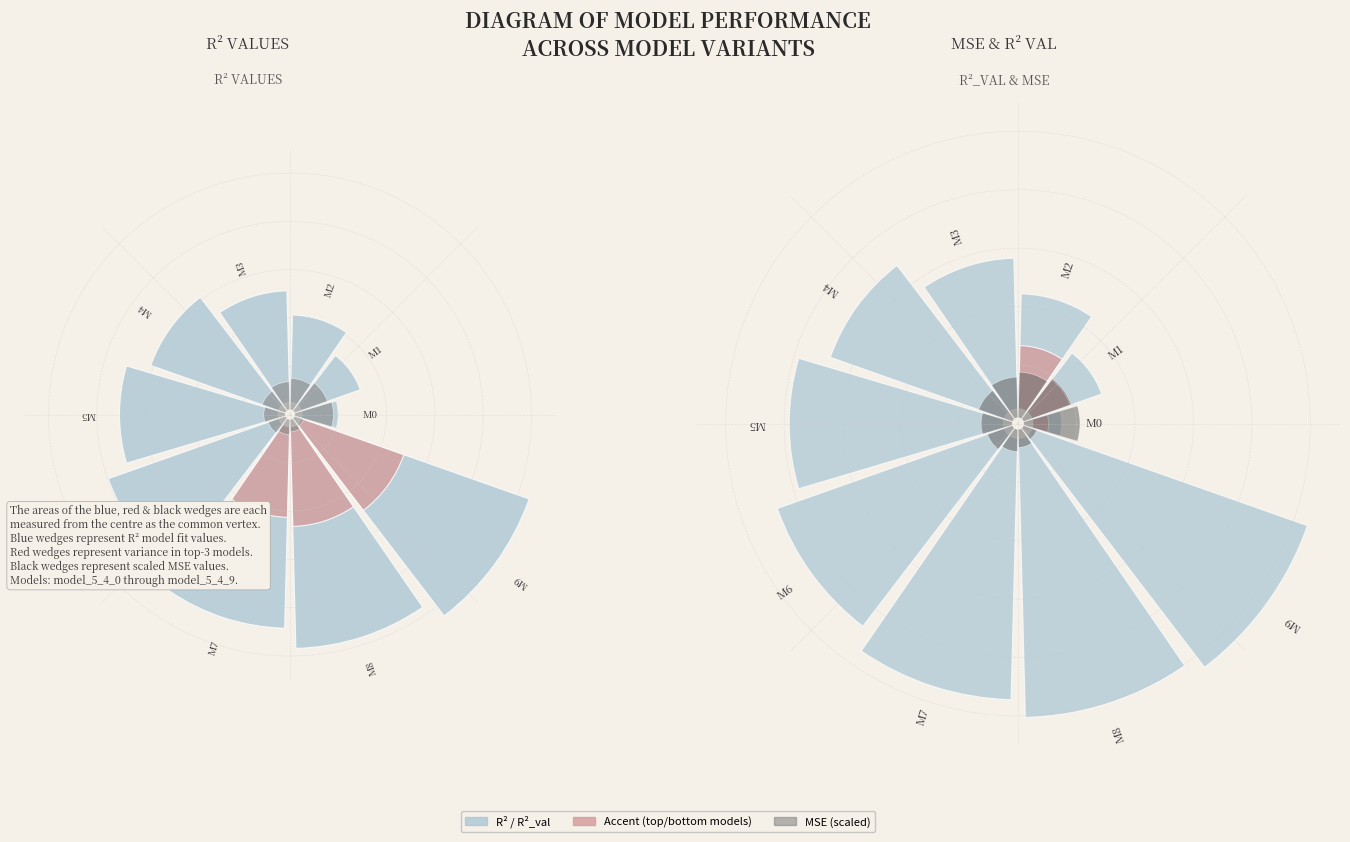

Which series has the widest spread of values?

r2_val